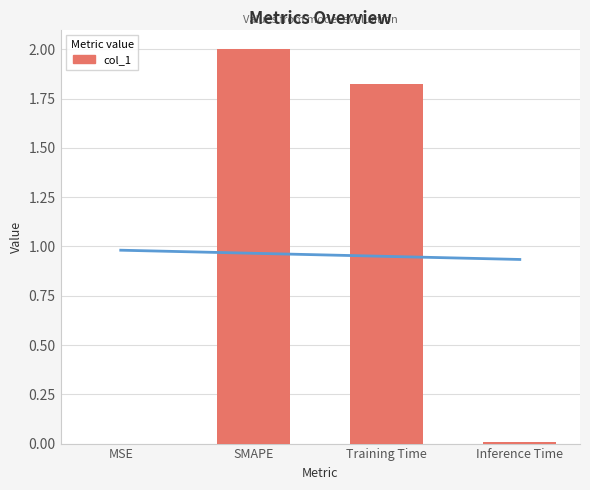

Does the chart contain stacked bars?

No